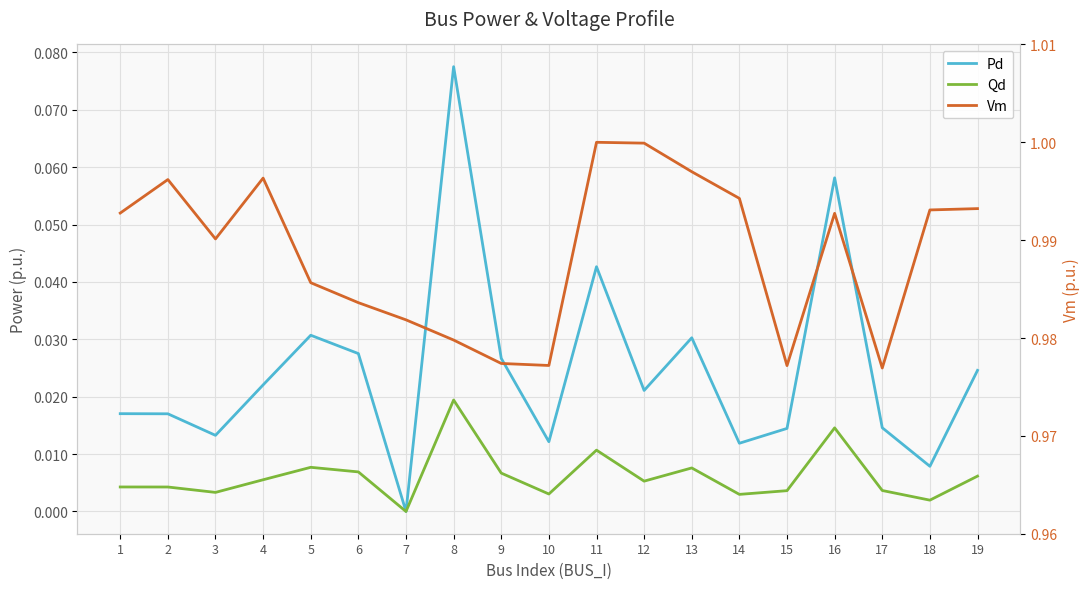

Which series has the widest spread of values?

Pd